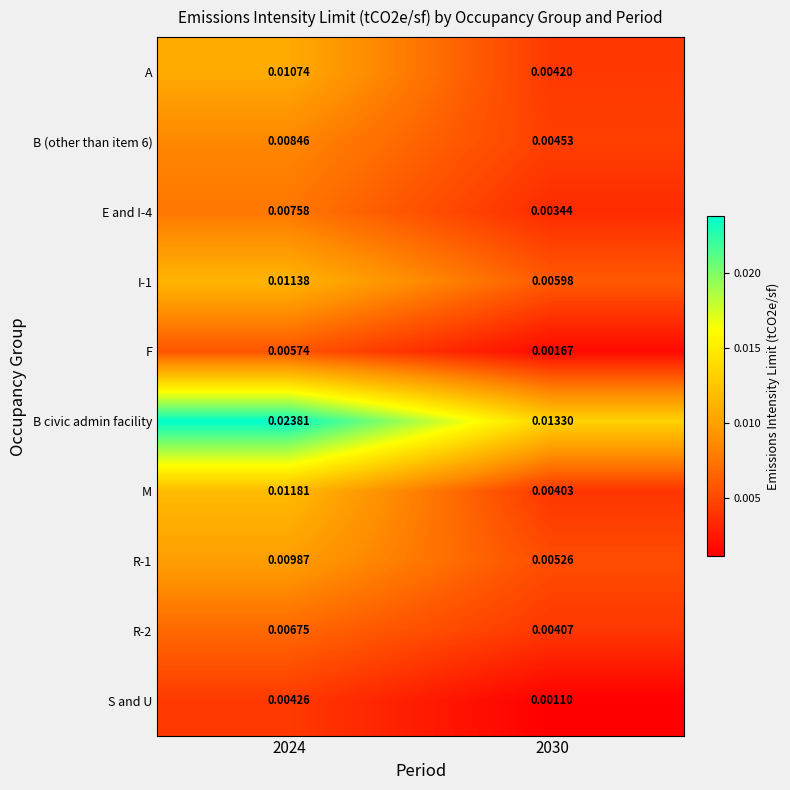

Is the value of I-1 at 2024 greater than the value of E and I-4 at 2030?

Yes